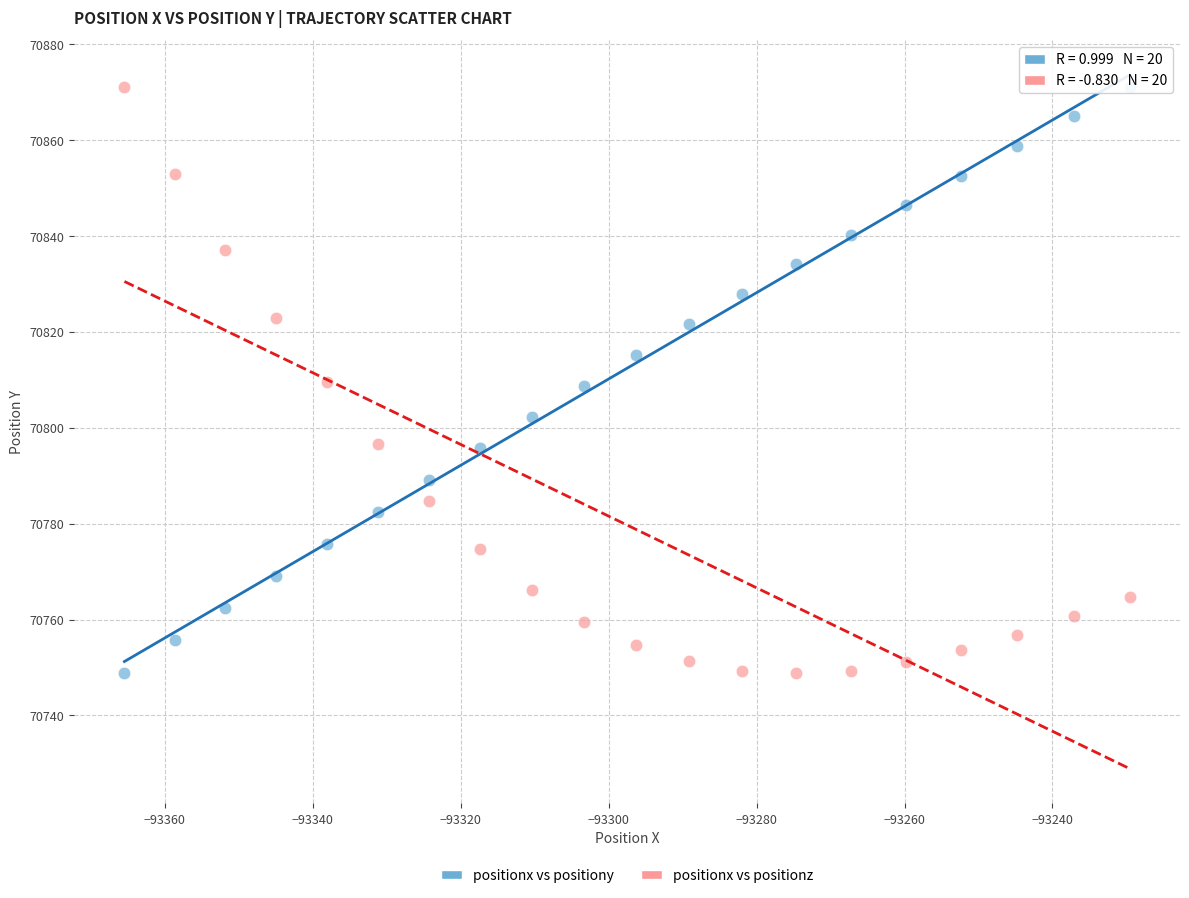

What is the X range (max minus min) for the scatter plot?

135.9